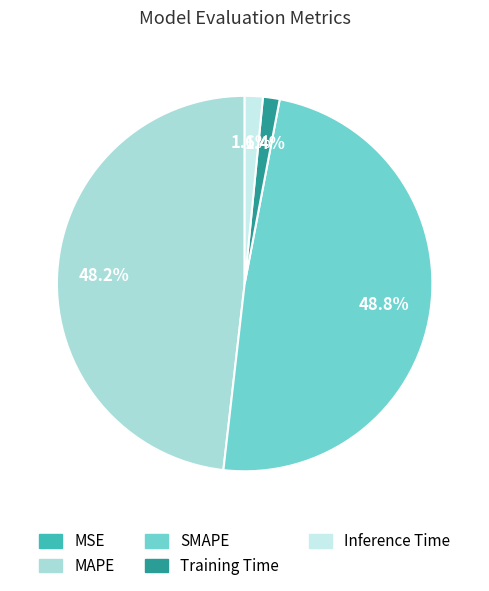

What percentage is the SMAPE slice, to the nearest percent?

49%